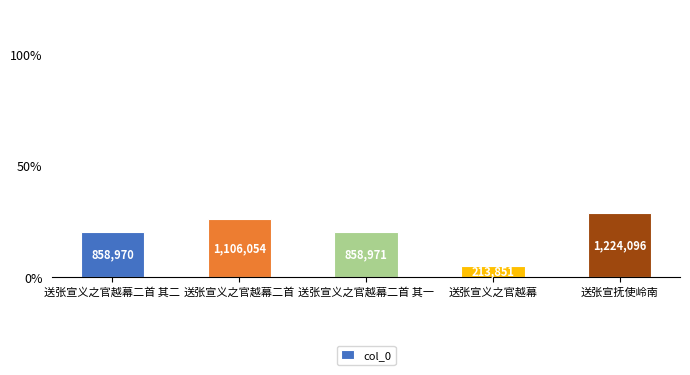

What is the ratio of the value at 送张宣义之官越幕二首 其一 to the value at 送张宣义之官越幕二首 其二?

1.0